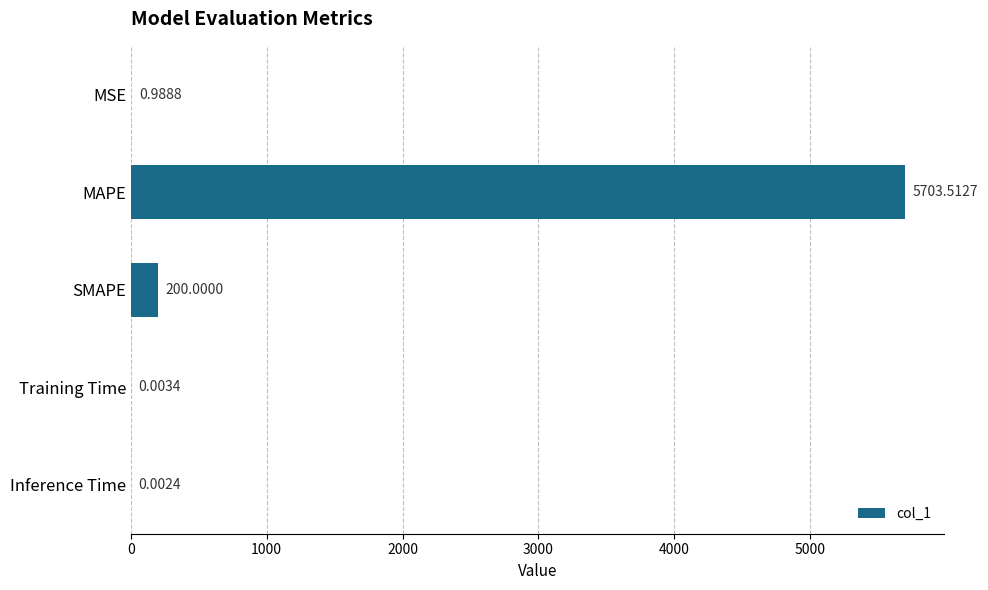

Which label corresponds to the largest value in the chart?

MAPE